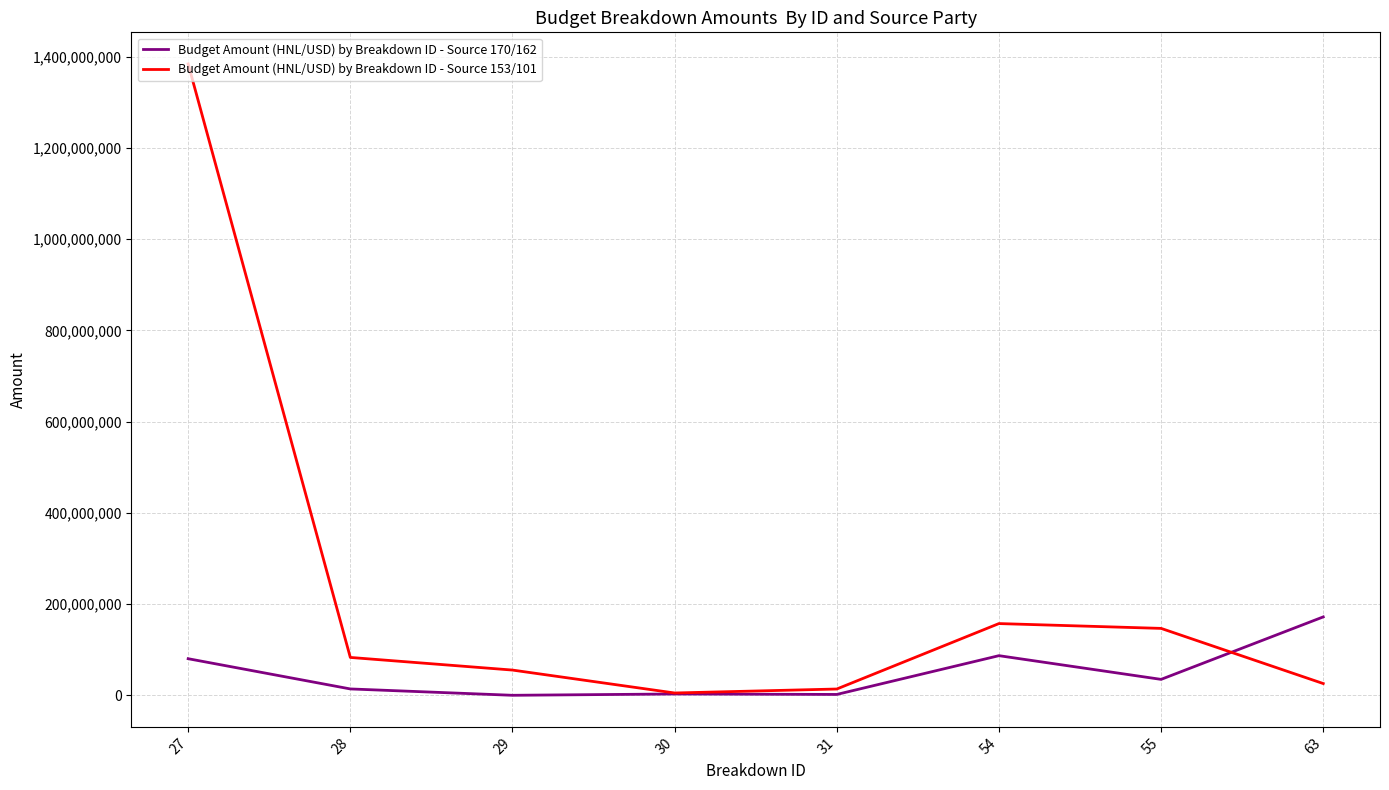

Which series has the largest range (max minus min)?

Budget Amount (HNL/USD) by Breakdown ID - Source 153/101